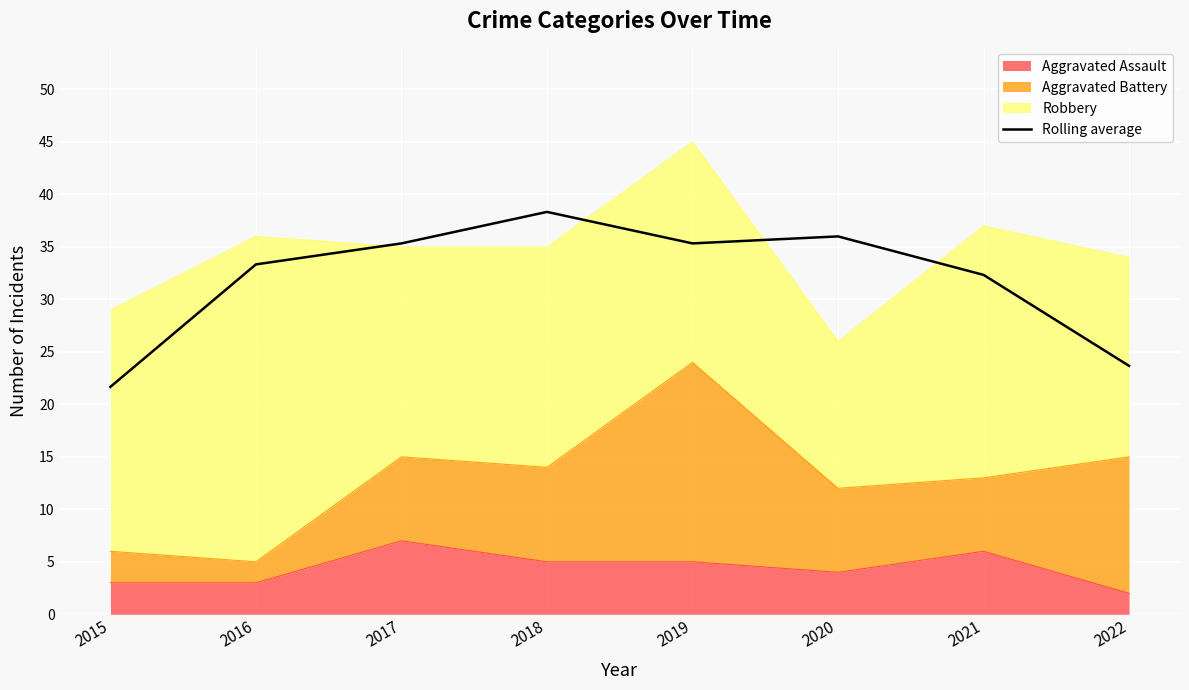

At which category does the data reach its first local peak?

2018